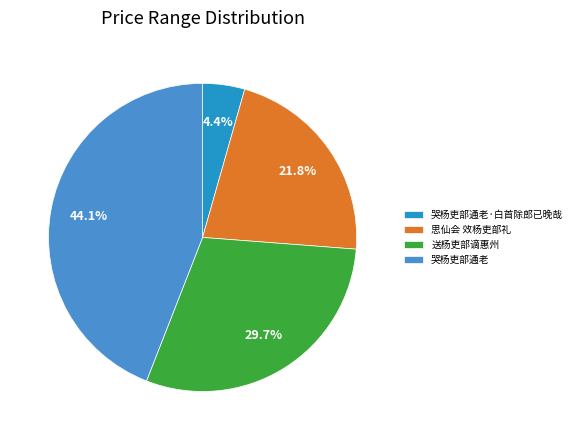

True or false: 哭杨吏部通老 accounts for 38% of the total.

False